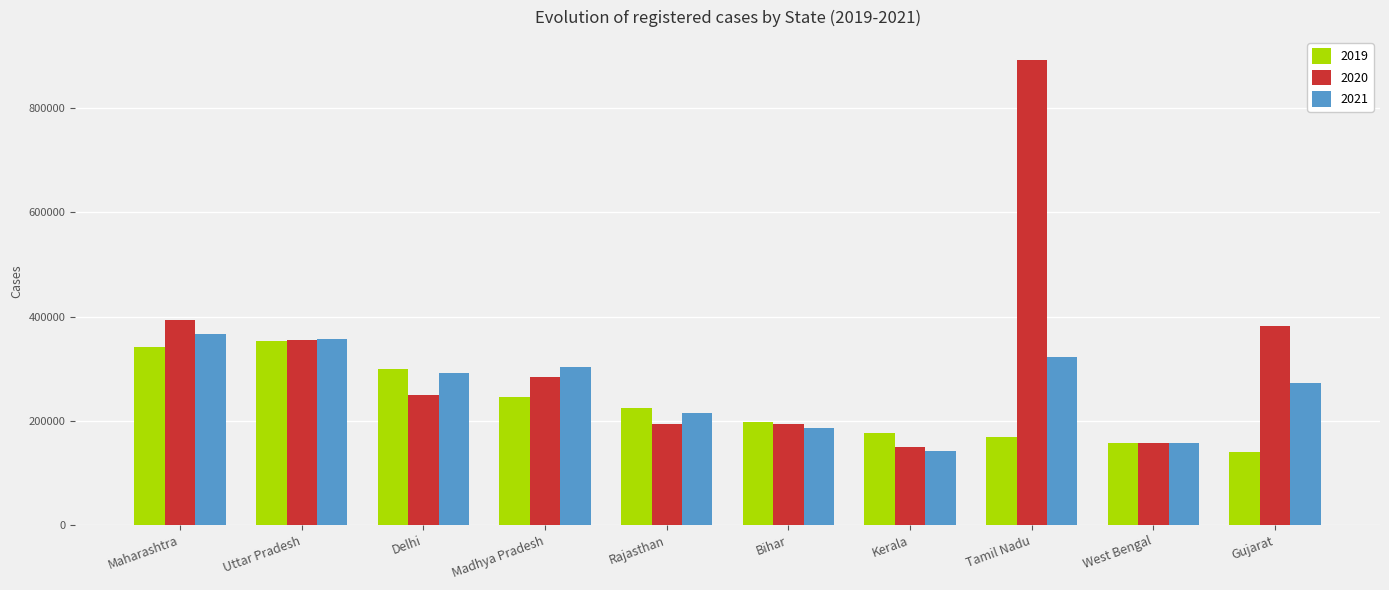

What position from the left is Bihar?

6